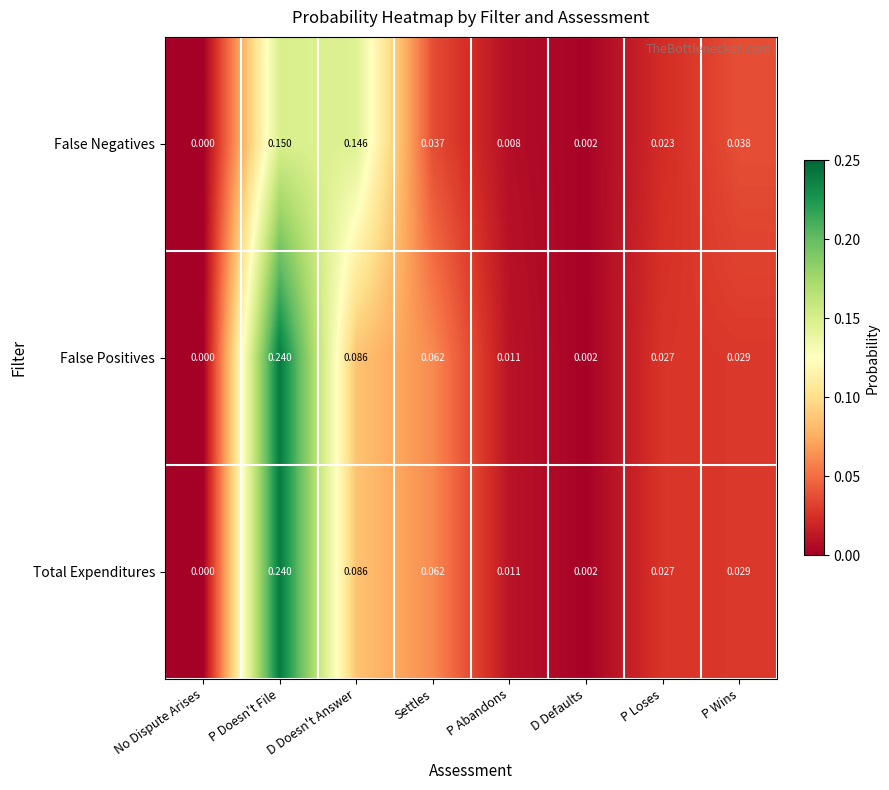

List the labels in order of False Positives value, largest first.

P Doesn't File, D Doesn't Answer, Settles, P Wins, P Loses, P Abandons, D Defaults, No Dispute Arises